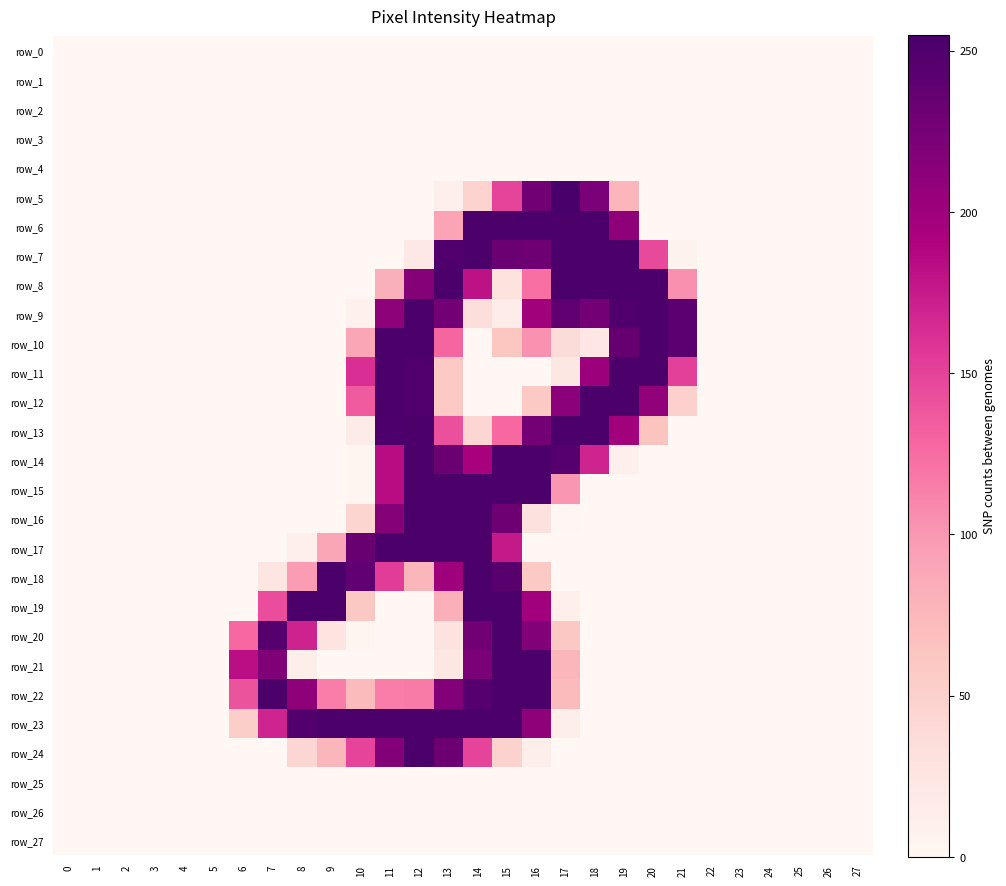

What is the average value of the row_6 series?

56